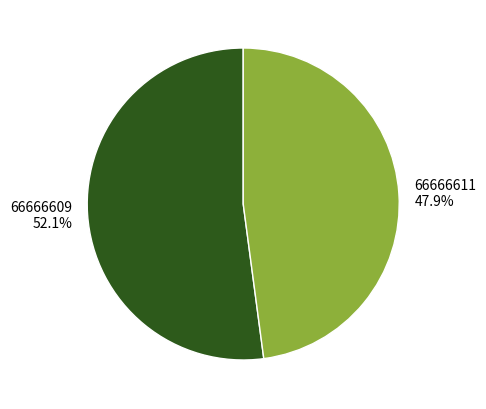

Combined, what portion of the pie is 66666611 and 66666609?

100.0%